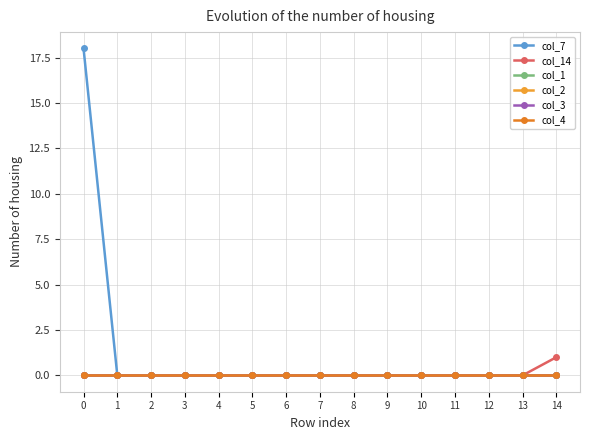

Is this an area chart (filled region under the line)?

No